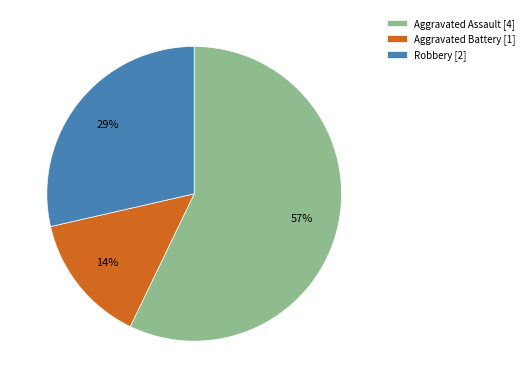

Does Aggravated Battery represent more than half of the total?

No